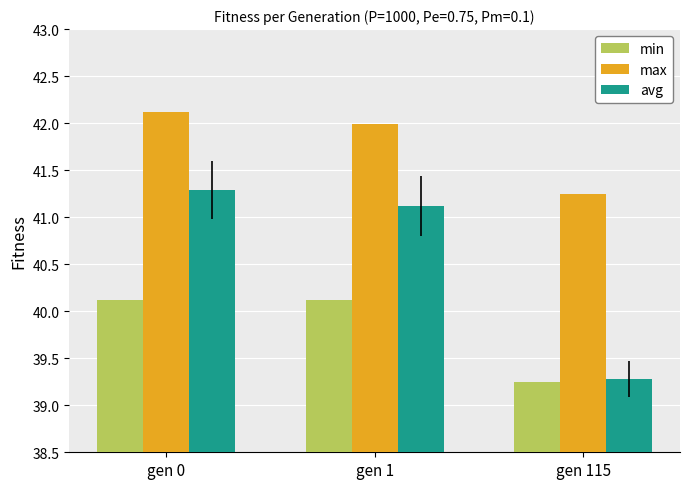

Which label corresponds to the smallest value in the chart?

gen 115